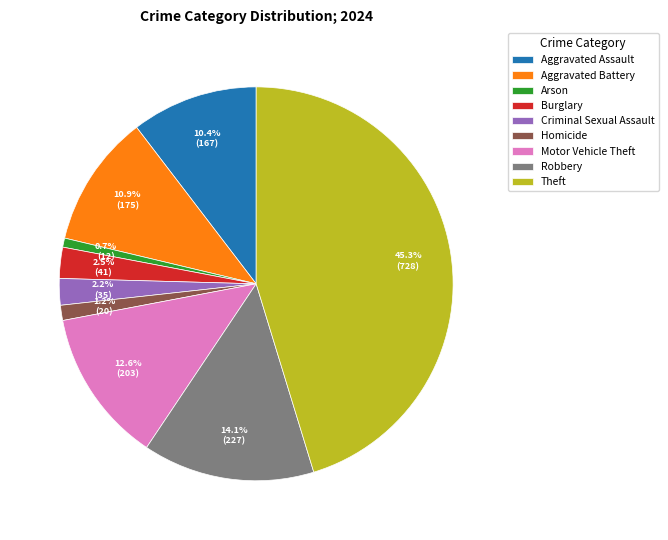

To the nearest percent, what is the average slice percentage?

11%